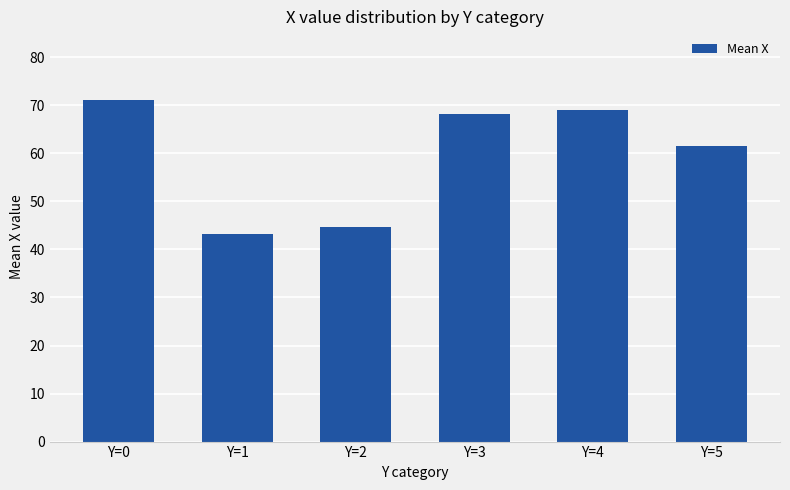

Where is the data nearest to the value 57?

Y=5